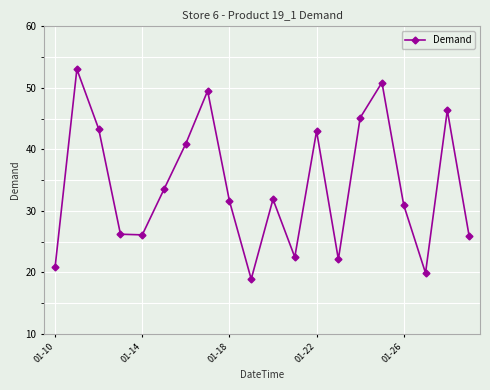

Does the chart display data point markers on the line(s)?

Yes